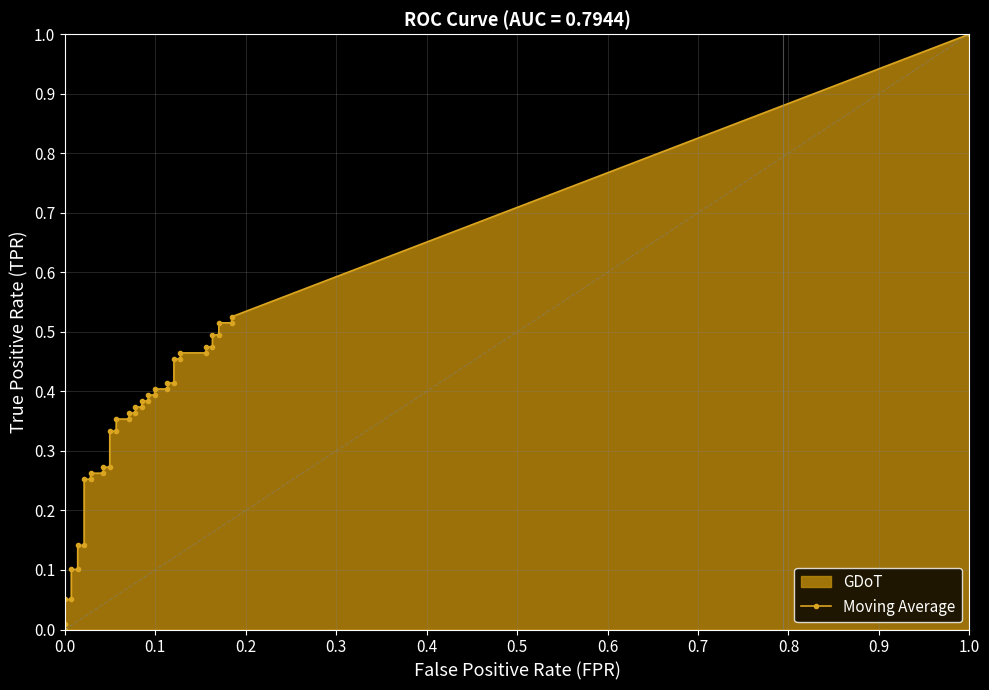

The fpr series shows 0.1 at 24. True or false?

False